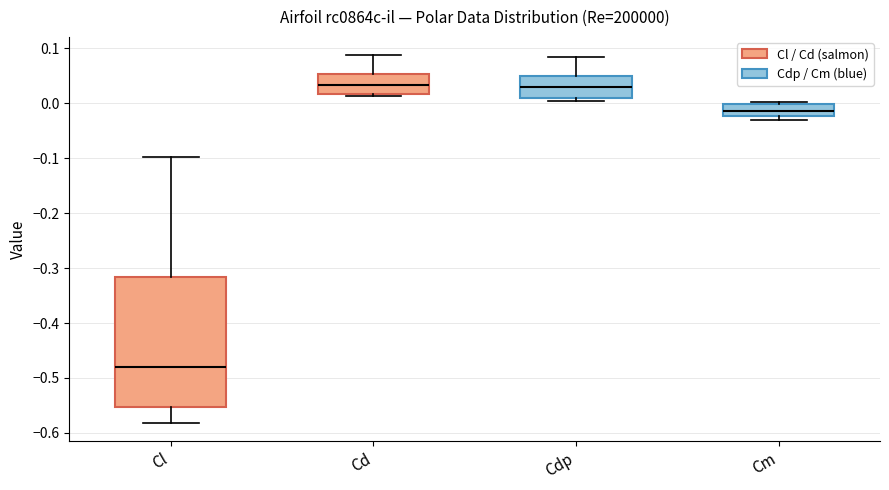

Which box is the tallest, from its lower edge to its upper edge?

Cl